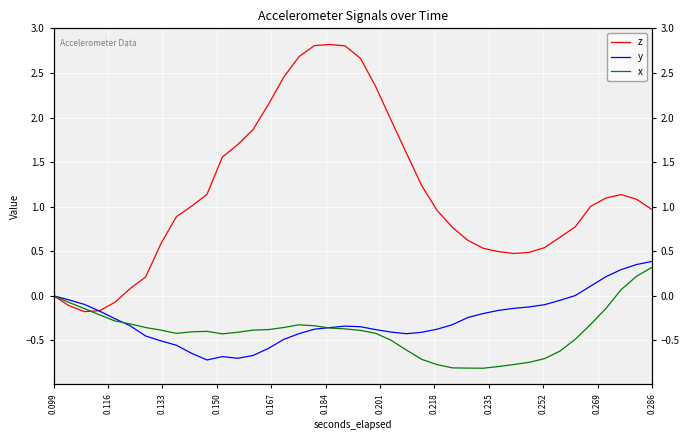

At how many categories does at least one series exceed 1?

20